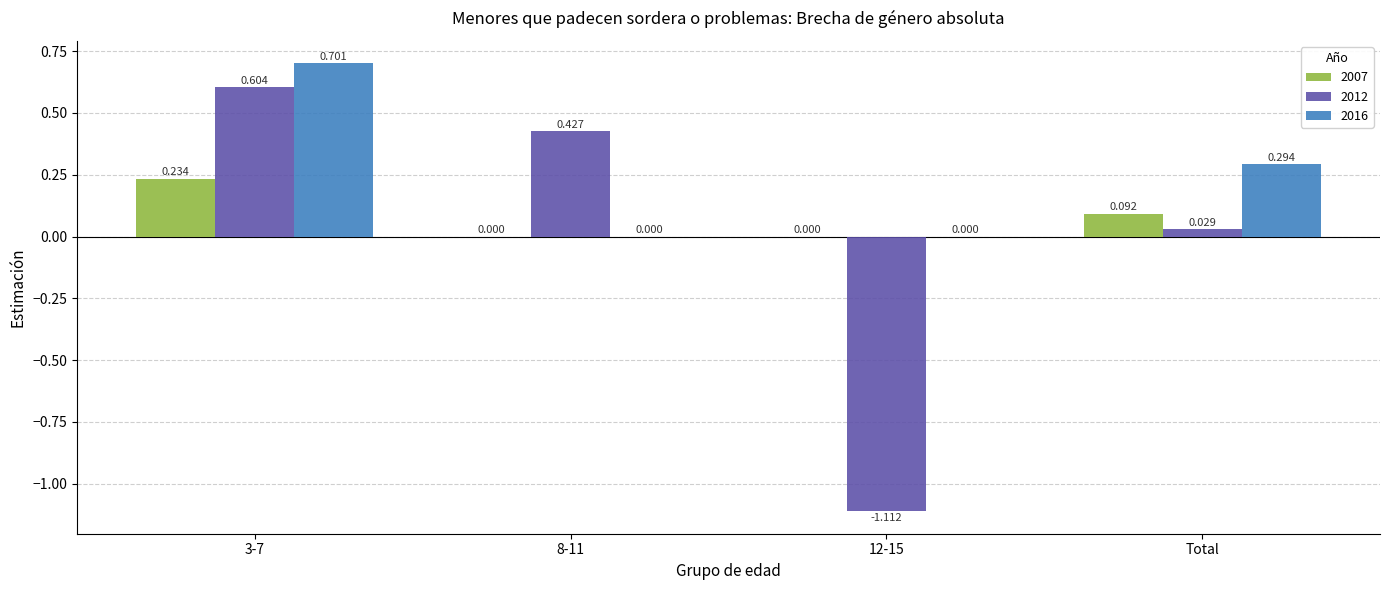

Is the value of 2007 at 12-15 greater than the value of 2012 at 12-15?

Yes